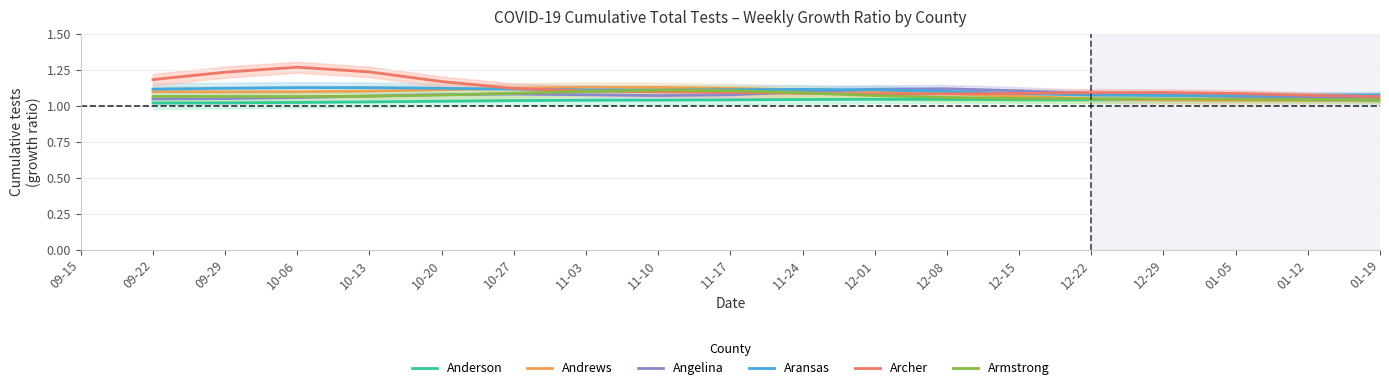

The value of Anderson at 10-06 is 0.3. True or false?

False